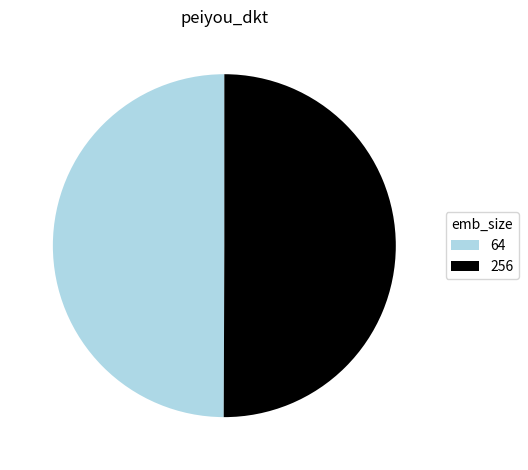

Approximately how many times larger is the value at 256 compared to 64?

1.0